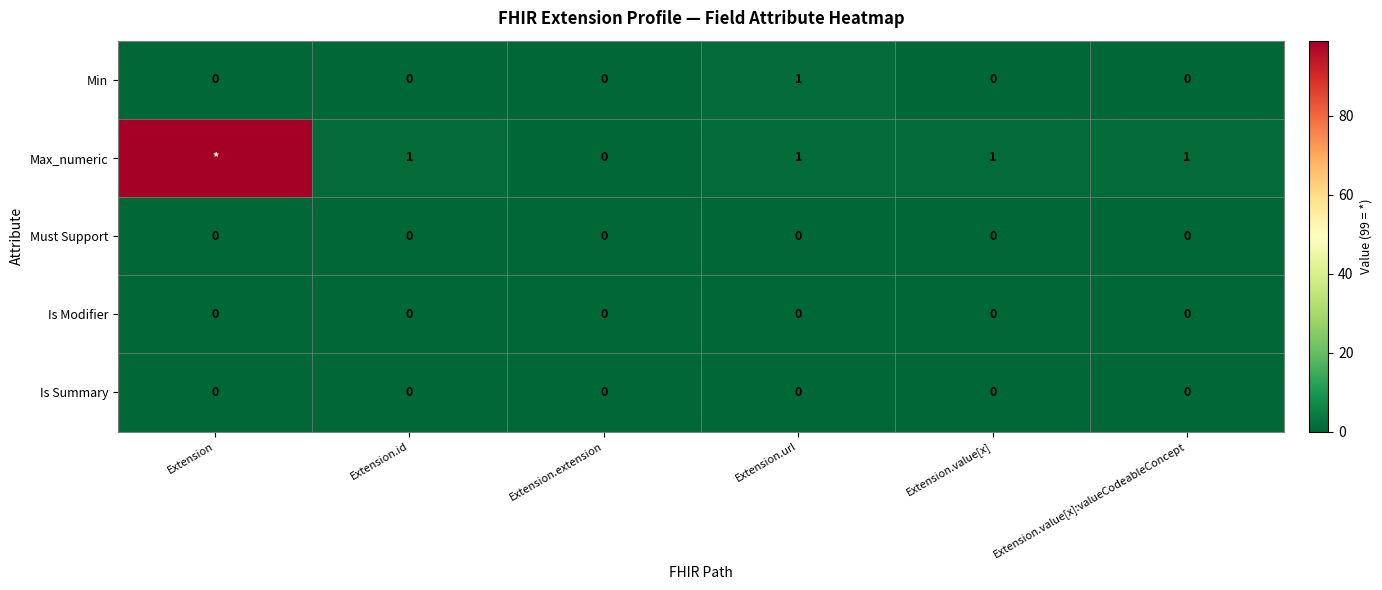

Is the value of Max_numeric at Extension.id greater than the value of Is Summary at Extension.url?

Yes